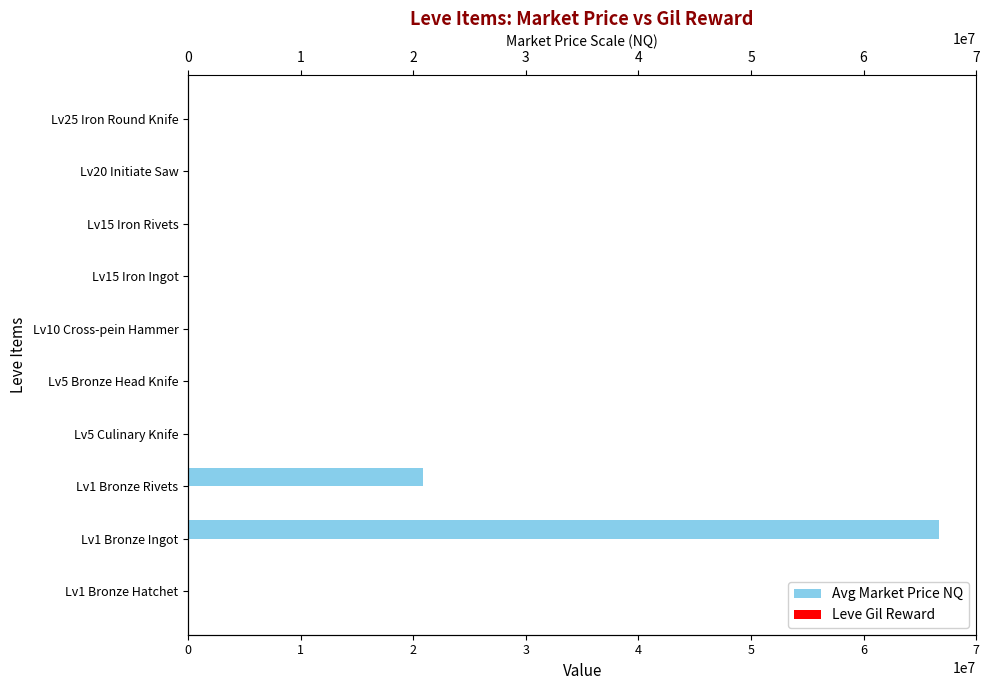

What is the value of the Avg Market Price NQ bar at the 6th from the left?

15000.0